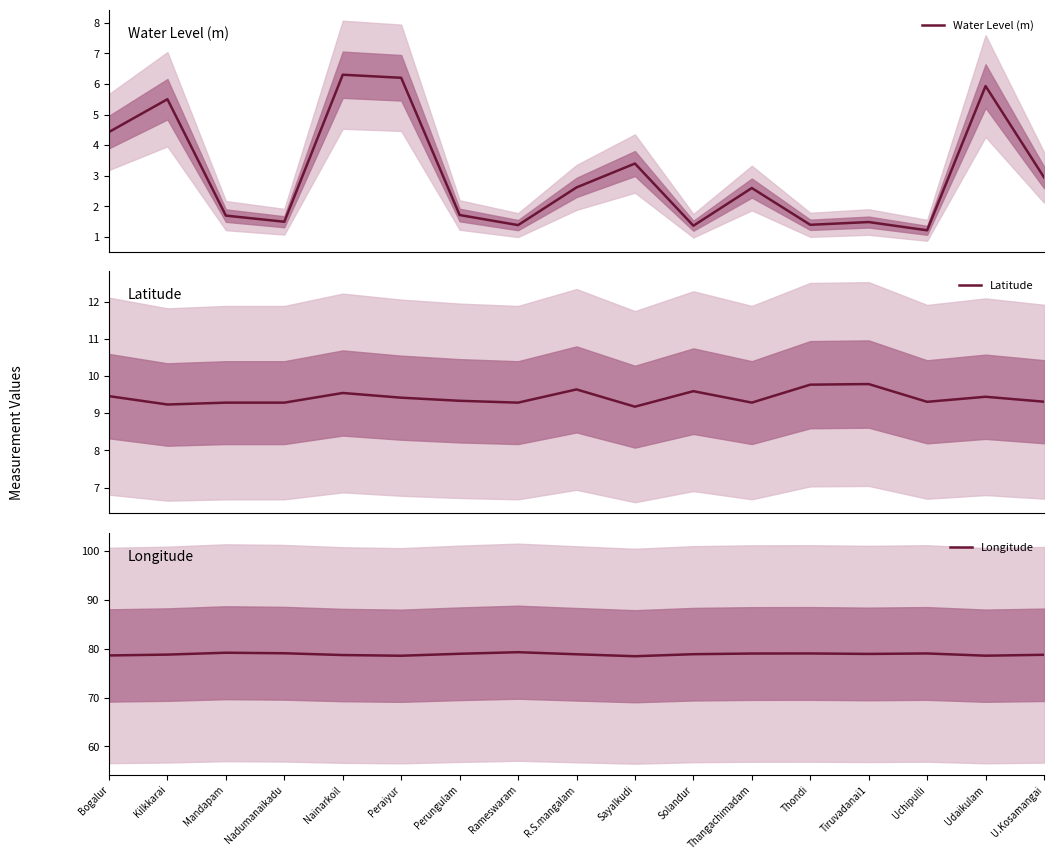

How many interior local peaks does the Water Level (m) series have?

6